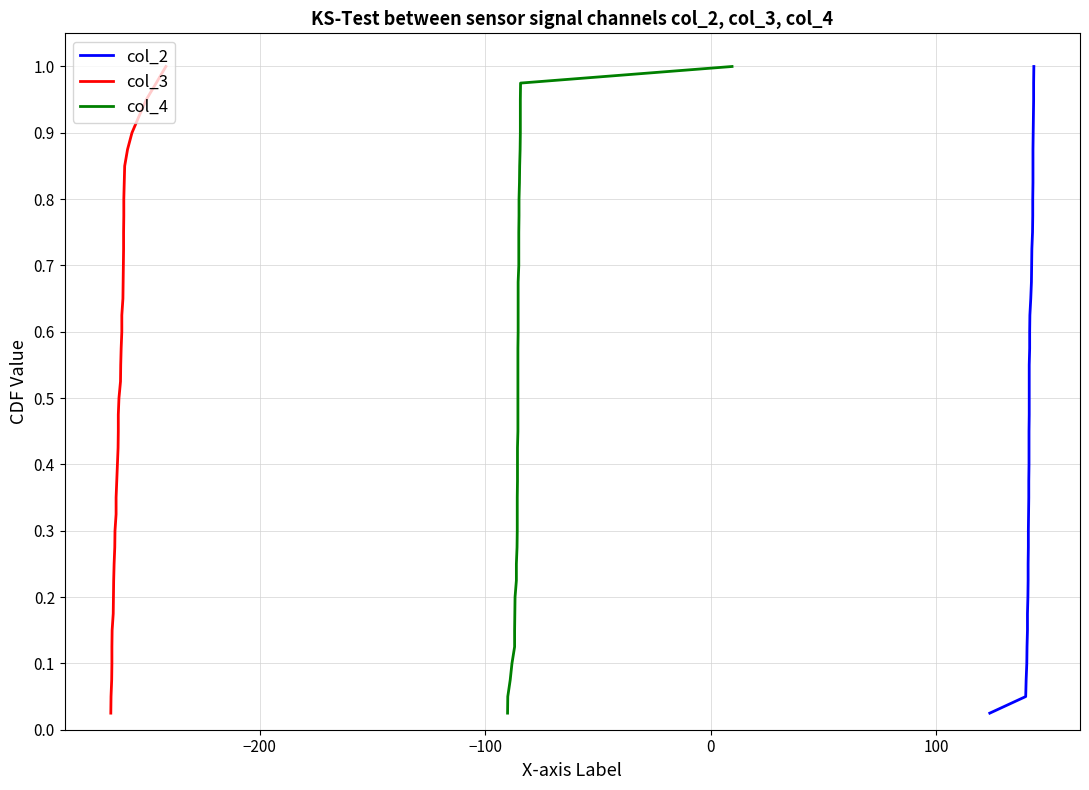

At how many categories does at least one series exceed 0?

40